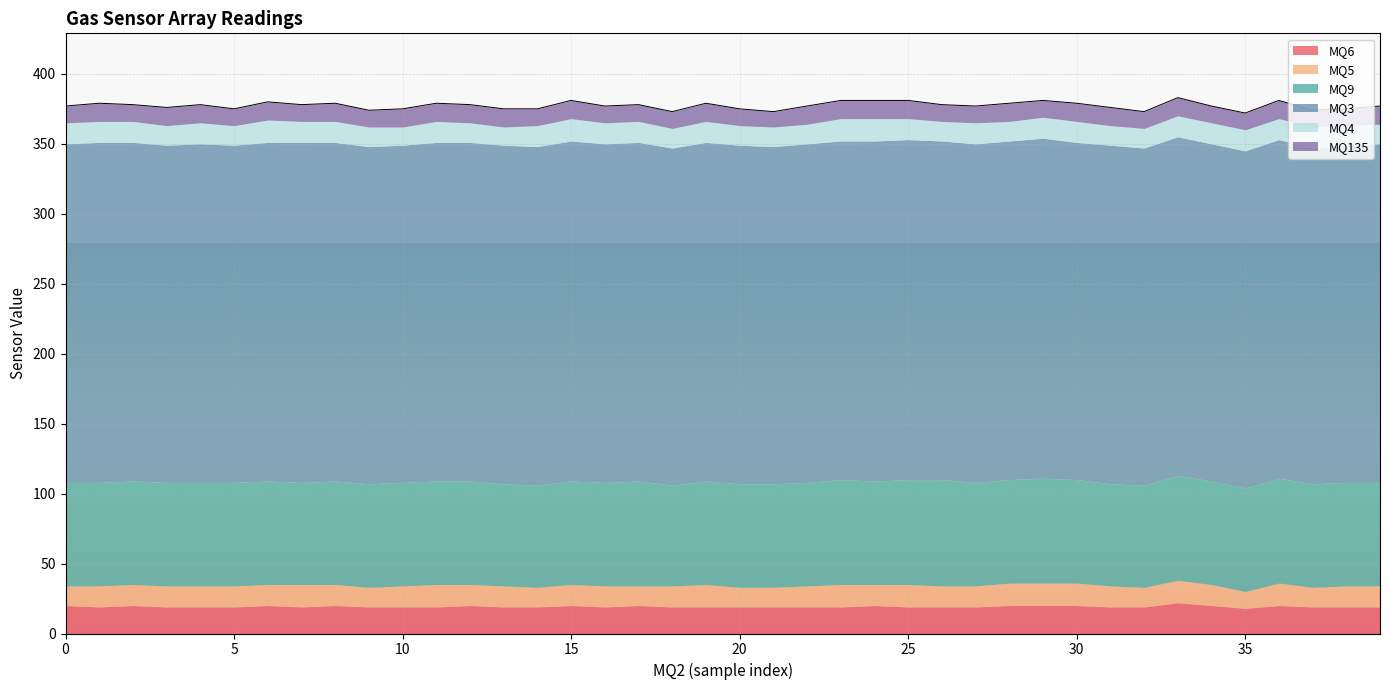

What is the value of the MQ5 point at the 1st from the left?

14